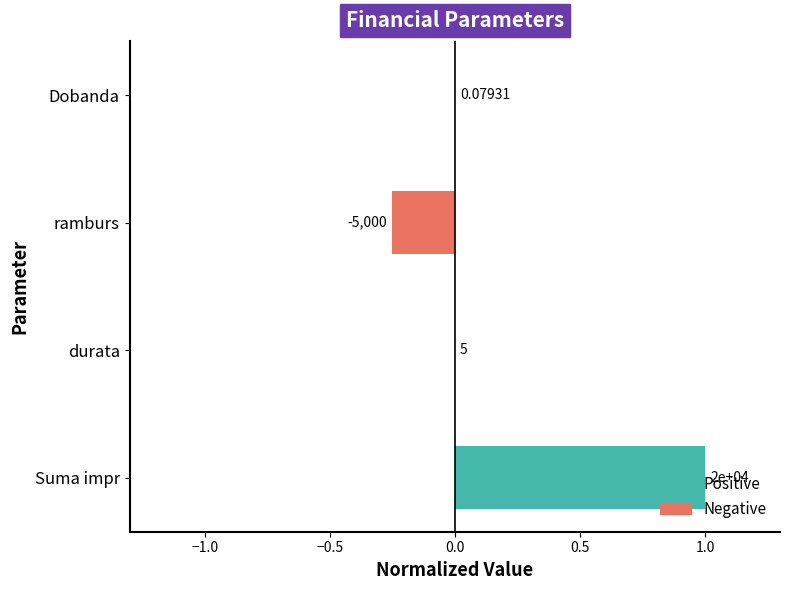

How many data points are above 0?

3